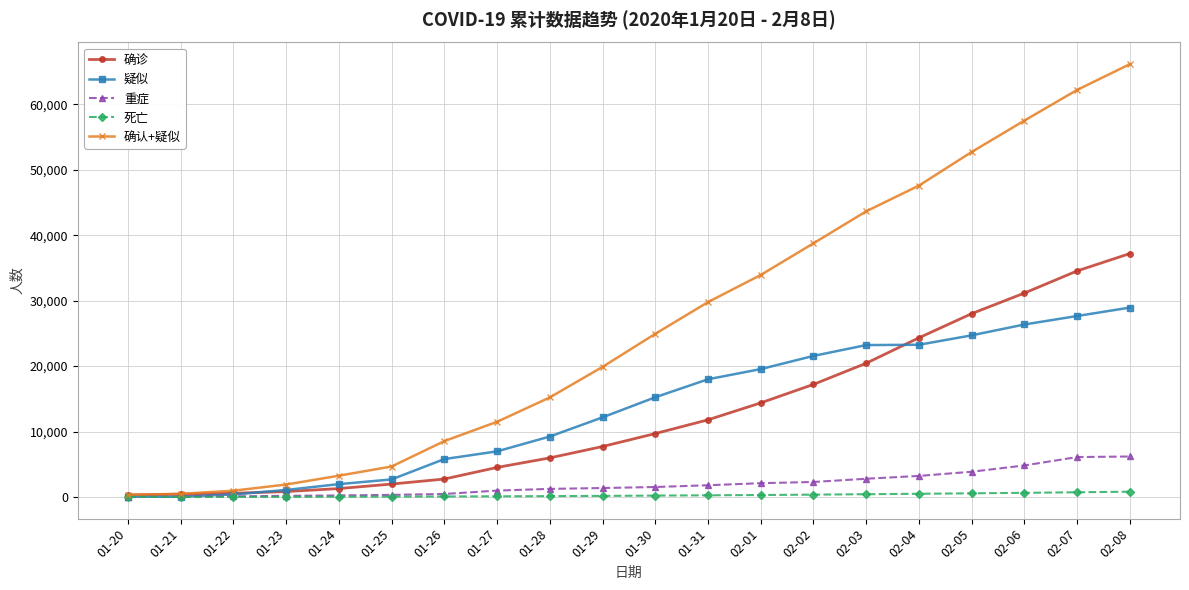

What is the value of the 确认+疑似 point at the 13th from the left?

33924